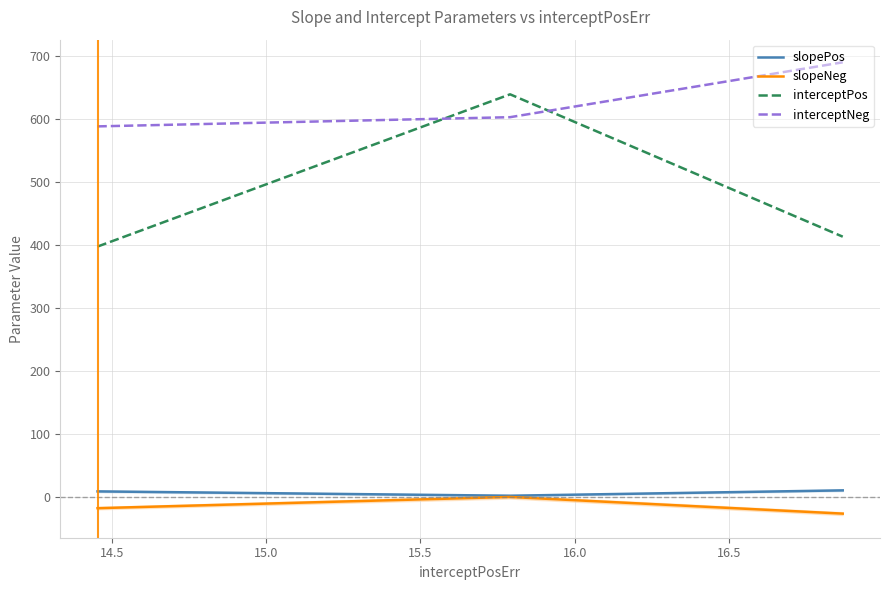

Reading right to left, transcribe all the data shown in this chart.

slopePos: 9.9	1.4	8.3
slopeNeg: -27.0	-0.6	-18.4
interceptPos: 412.6	638.6	396.9
interceptNeg: 689.4	602.3	587.7